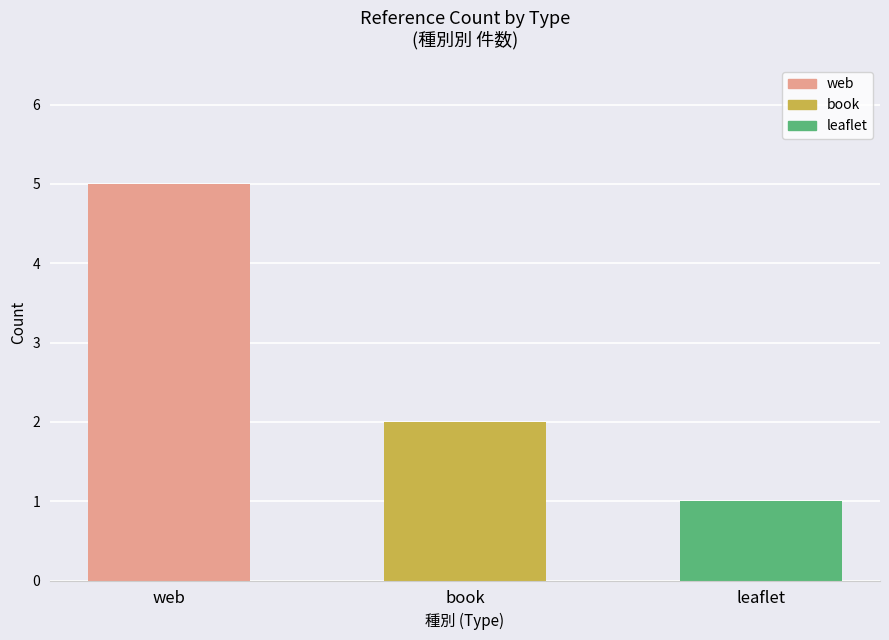

Does the chart contain any negative values?

No